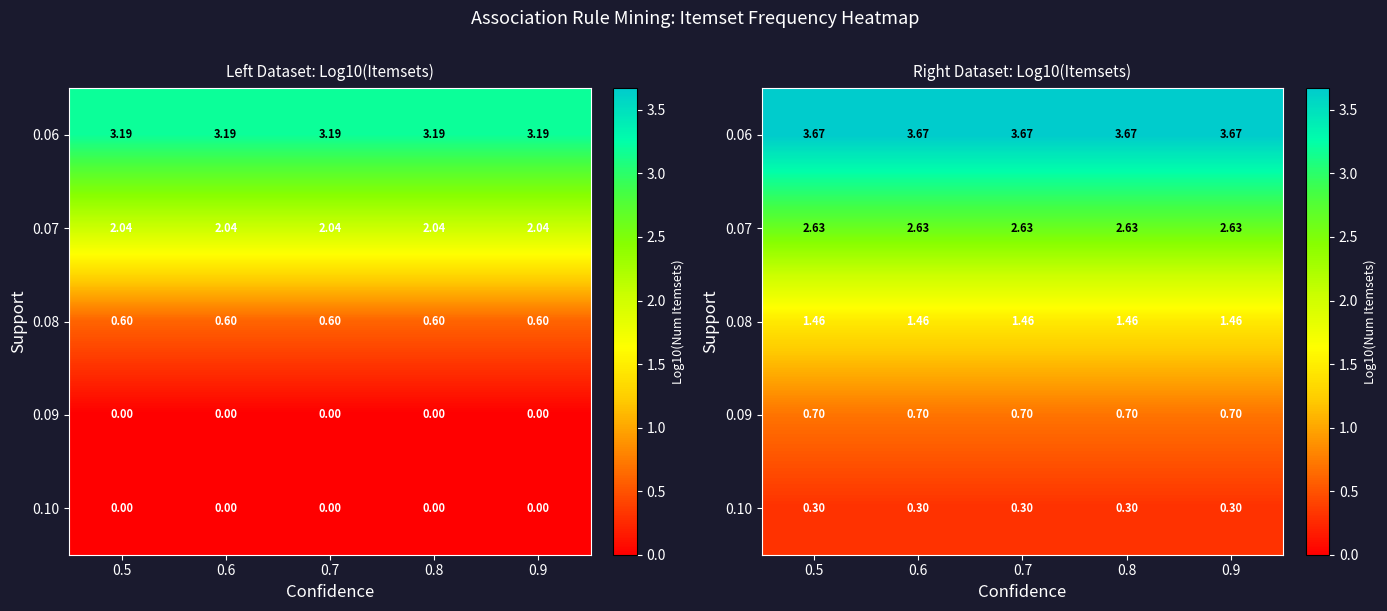

Where is 0.10 nearest to the value 0?

0.5